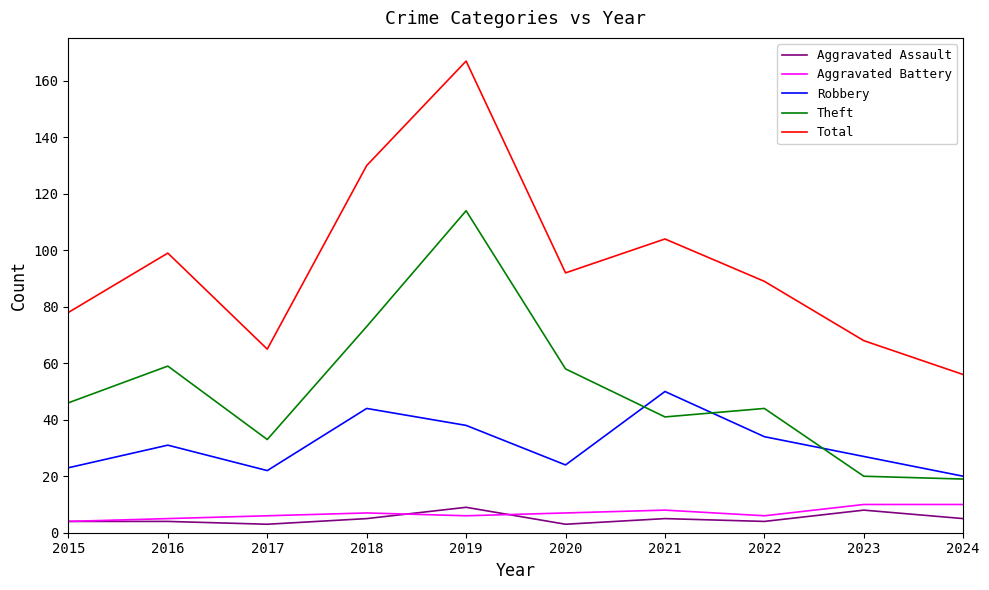

Which series changed the most between 2017 and 2019?

Total